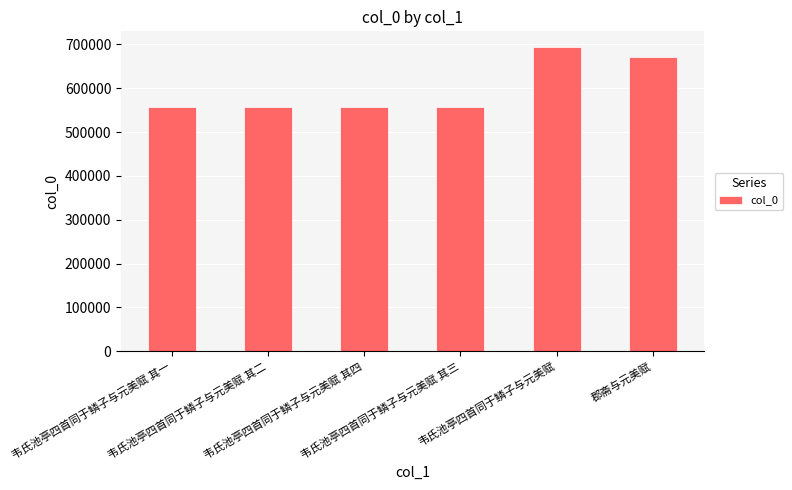

Is it true that the value at 韦氏池亭四首同于鳞子与元美赋 is 216007?

False